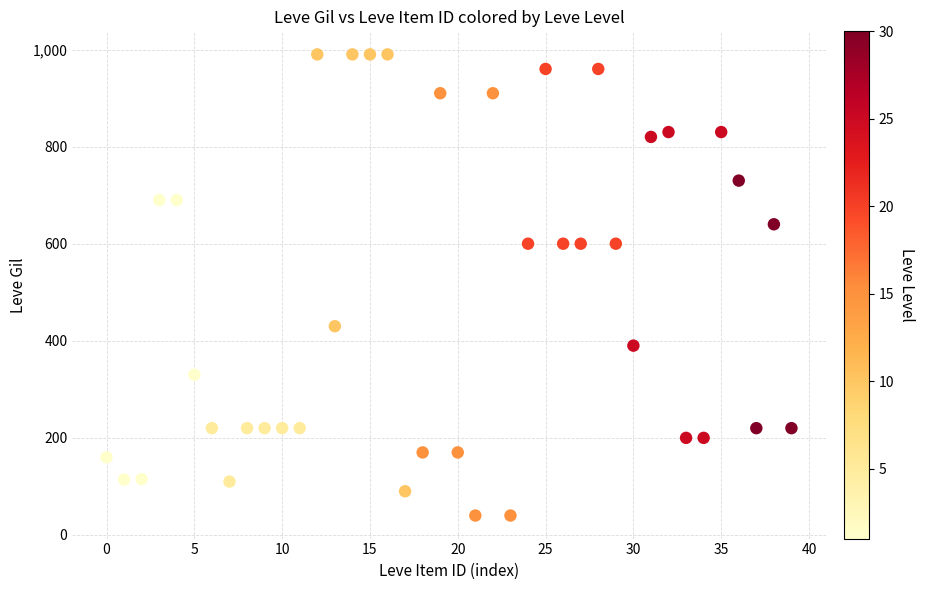

What is the range of Y values (max minus min)?

950